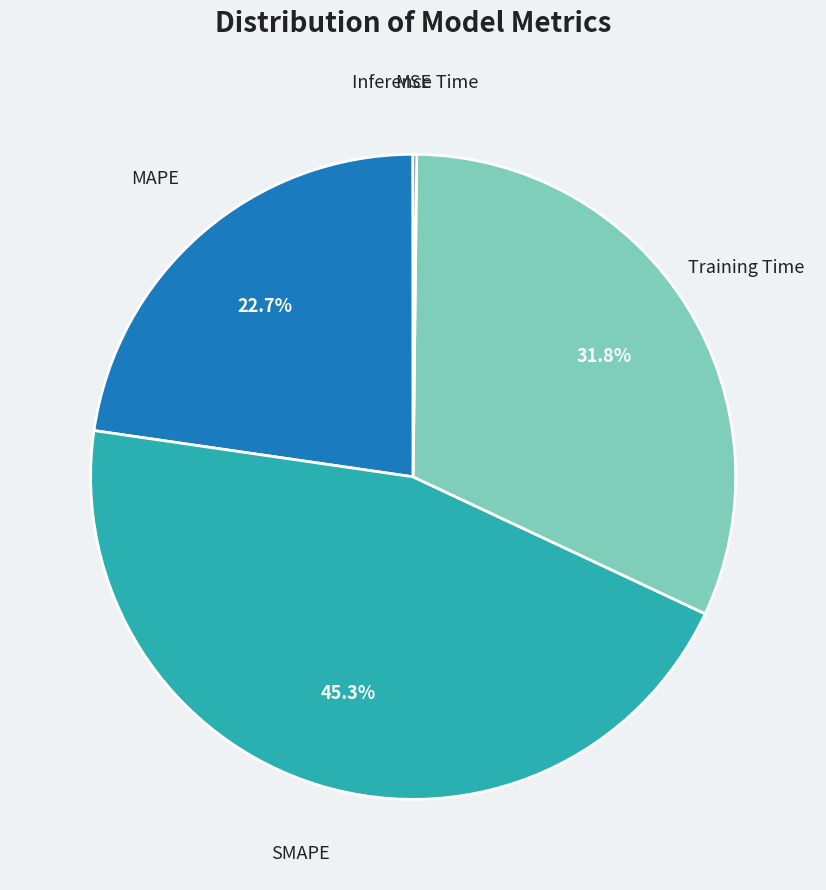

Which slice is the largest?

SMAPE